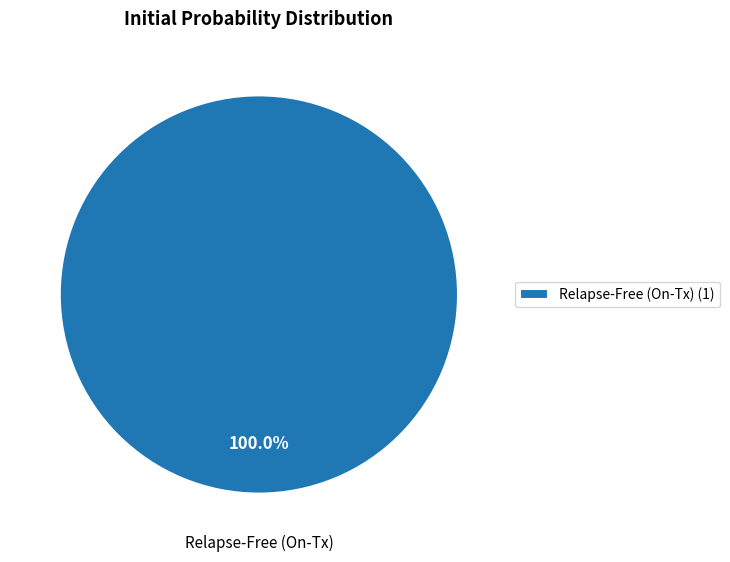

What is the majority slice?

Relapse-Free (On-Tx) (1)